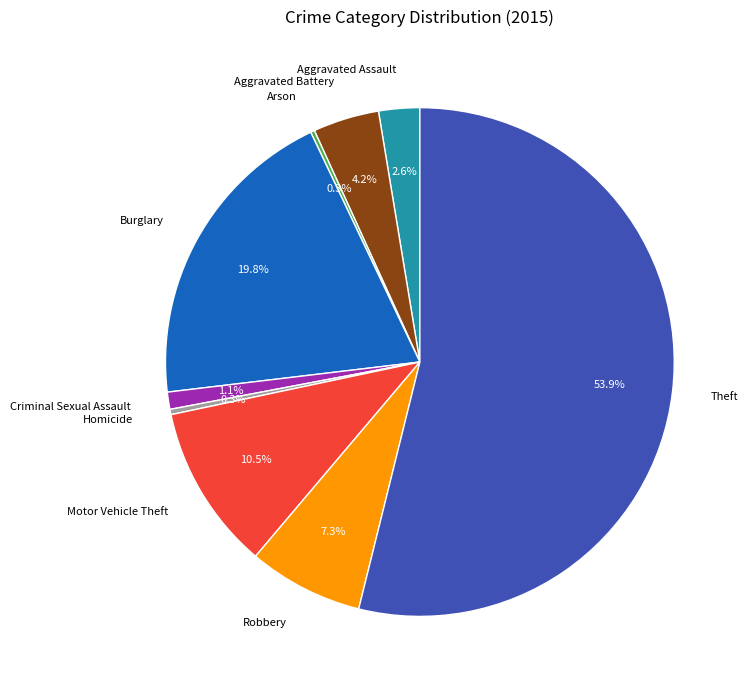

What is the ratio of the value at Robbery to the value at Aggravated Assault?

2.8